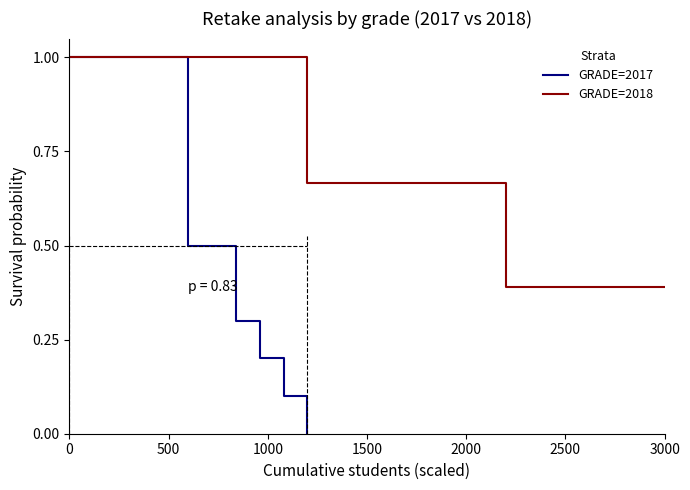

How many values in GRADE=2017 are above zero?

5